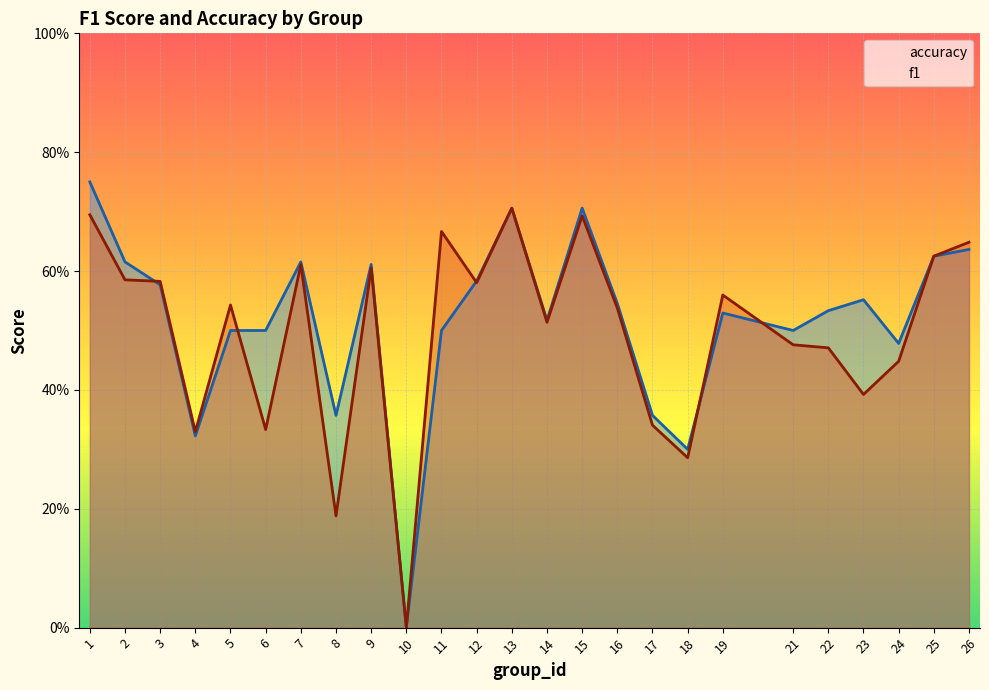

Count the number of categories in the chart.

25